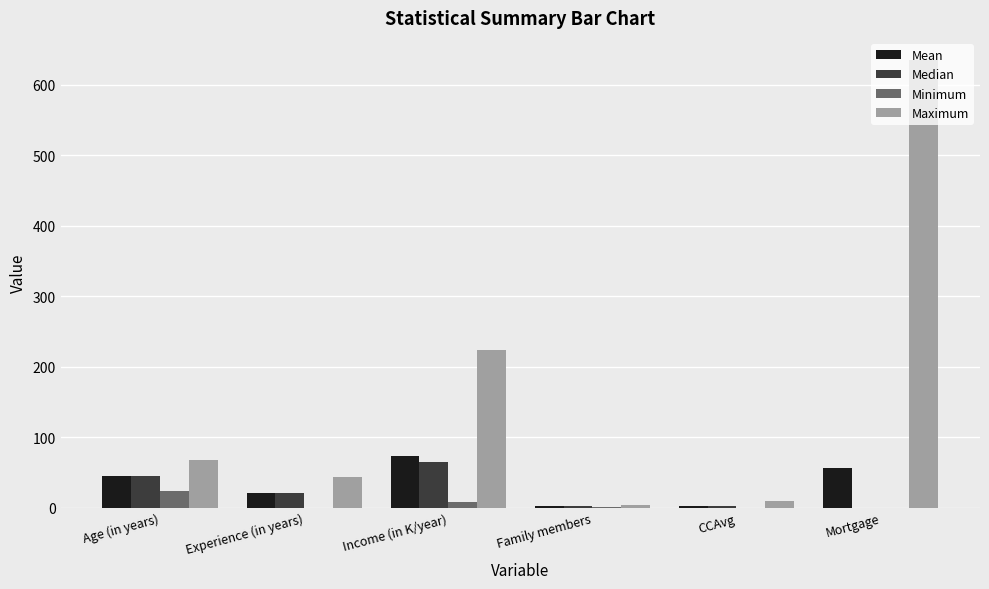

What is the total value across all series at Experience (in years)?

83.1